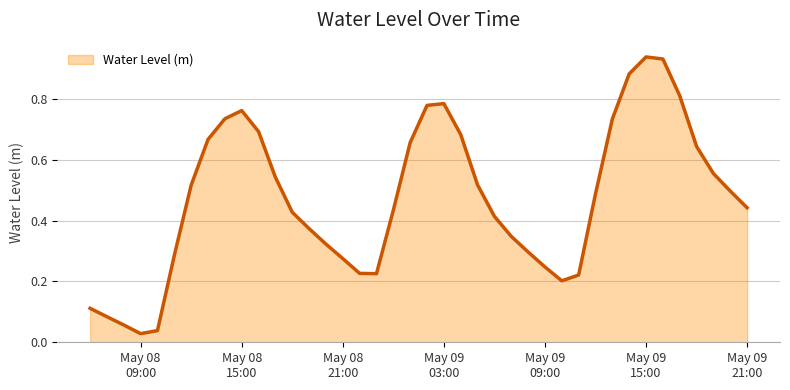

How many lines are shown in the chart?

1